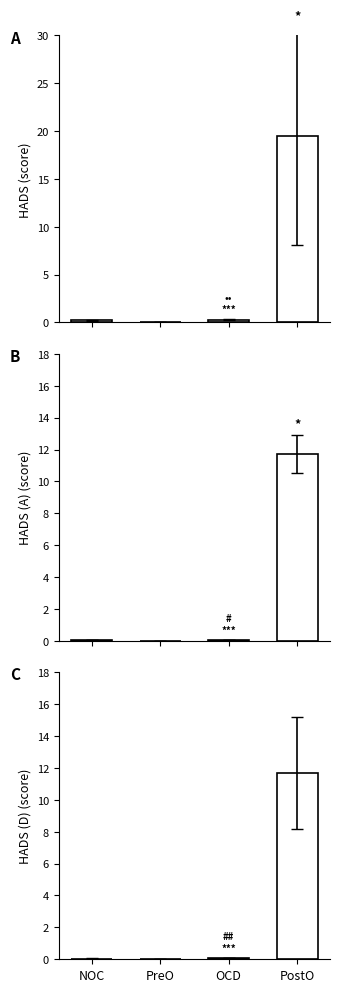

What is the maximum value shown in the chart?

19.5